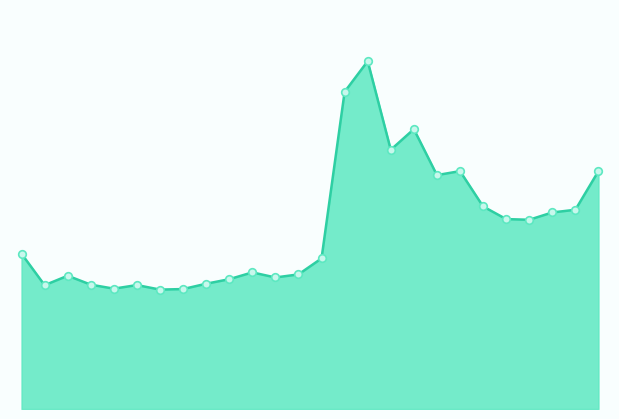

Is this an area chart (filled region under the line)?

Yes